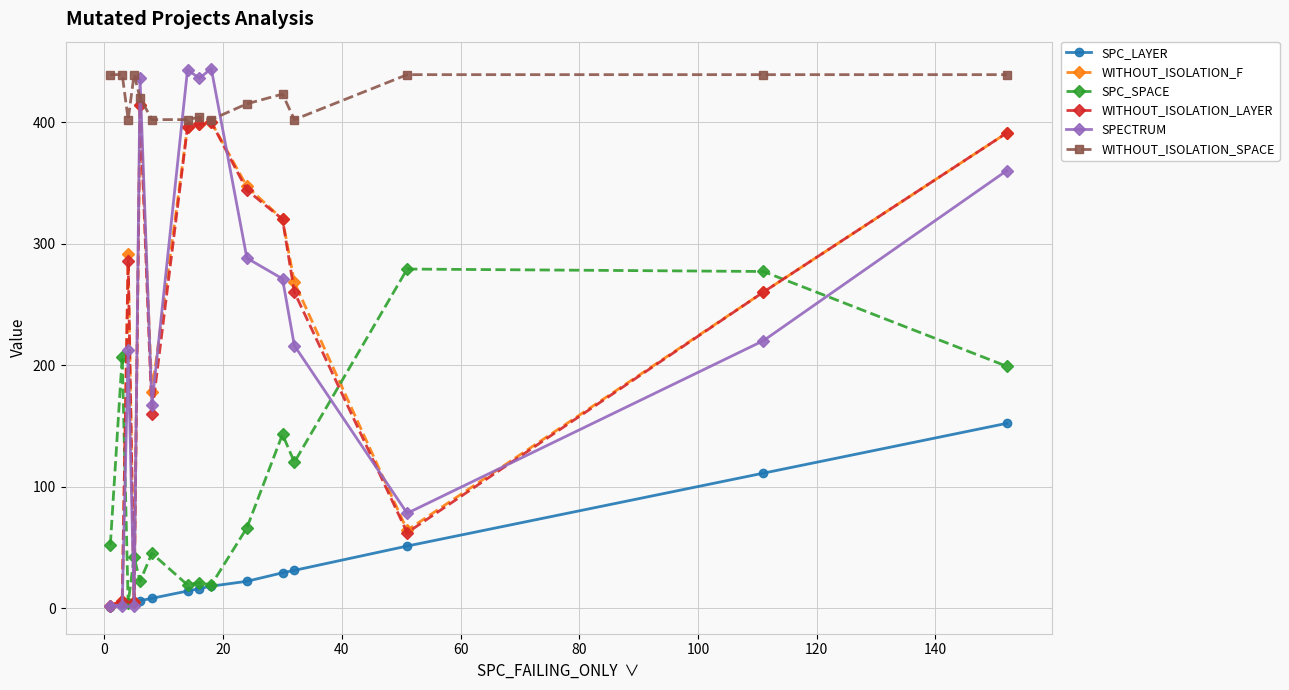

True or false: WITHOUT_ISOLATION_SPACE and SPC_LAYER cross at least once.

False